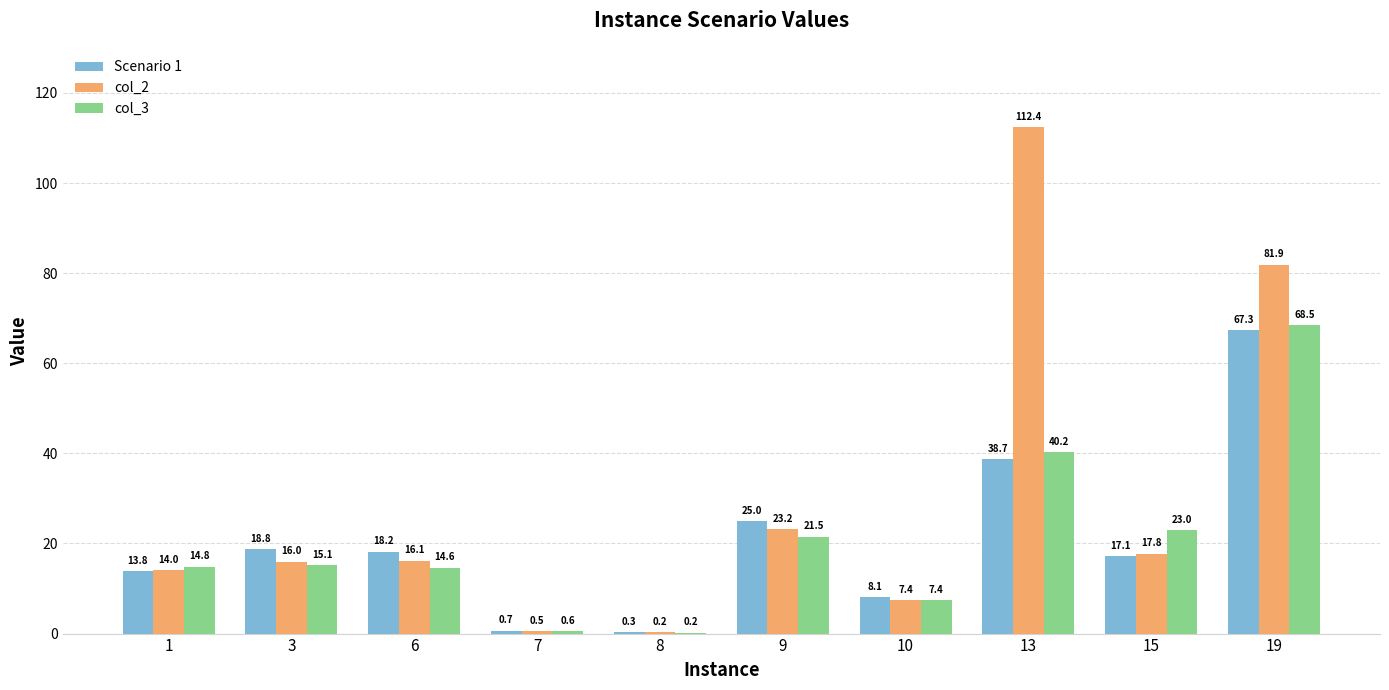

What is the average value of the Scenario 1 series?

20.8